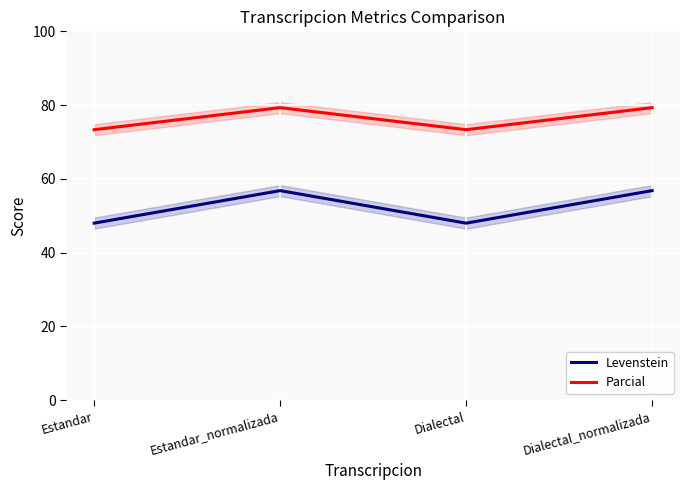

True or false: Levenstein and Parcial cross at least once.

False